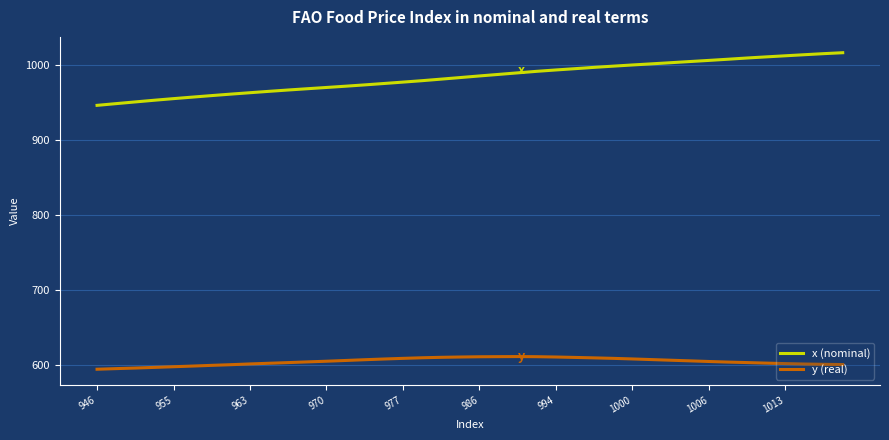

What is the minimum value shown in the chart?

594.4